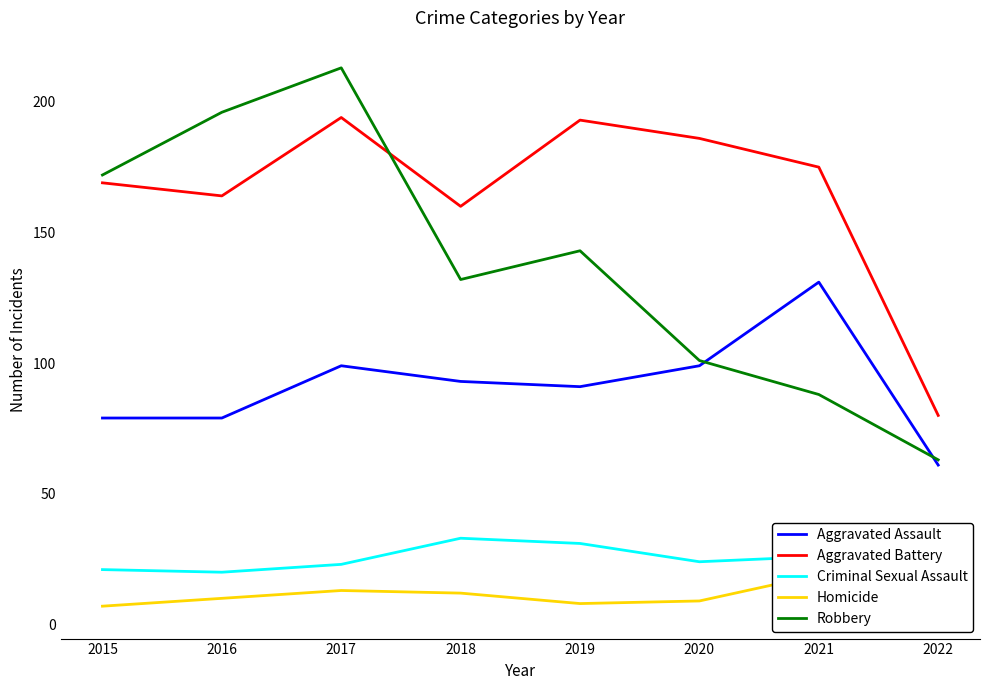

How many data points in Aggravated Assault are above 93?

3